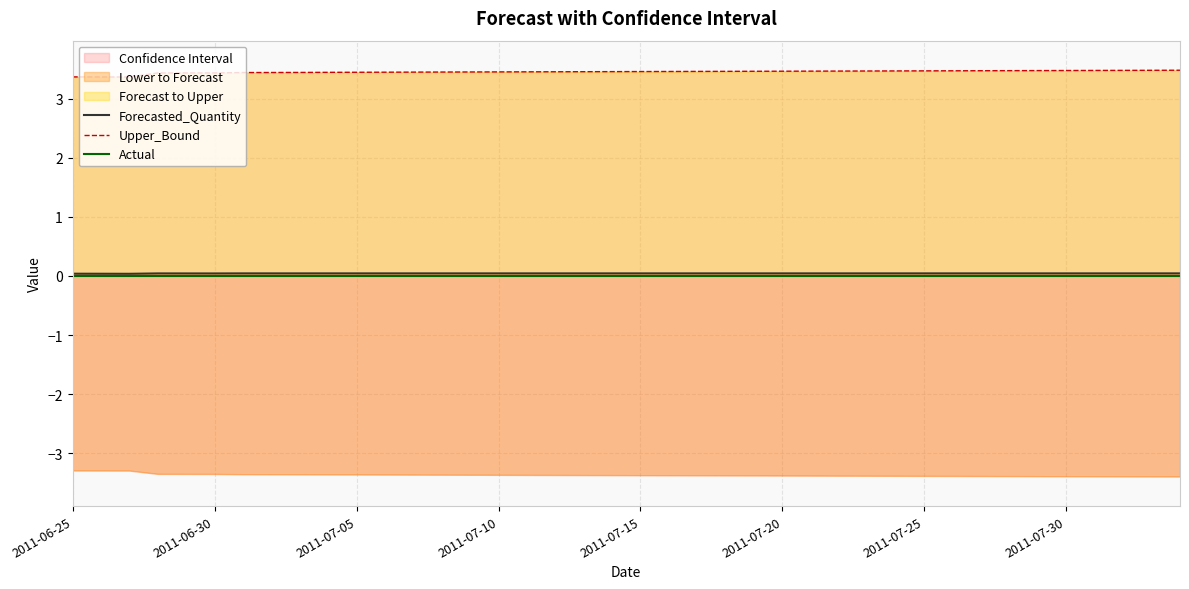

True or false: Upper_Bound and Actual cross at least once.

False